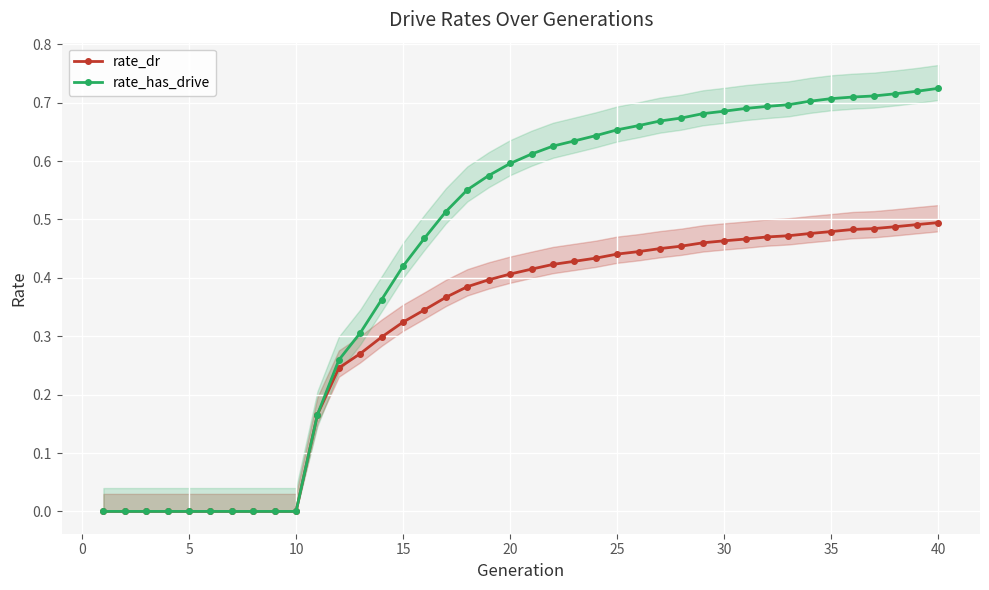

How many rate_dr values are between 0 and 1?

40